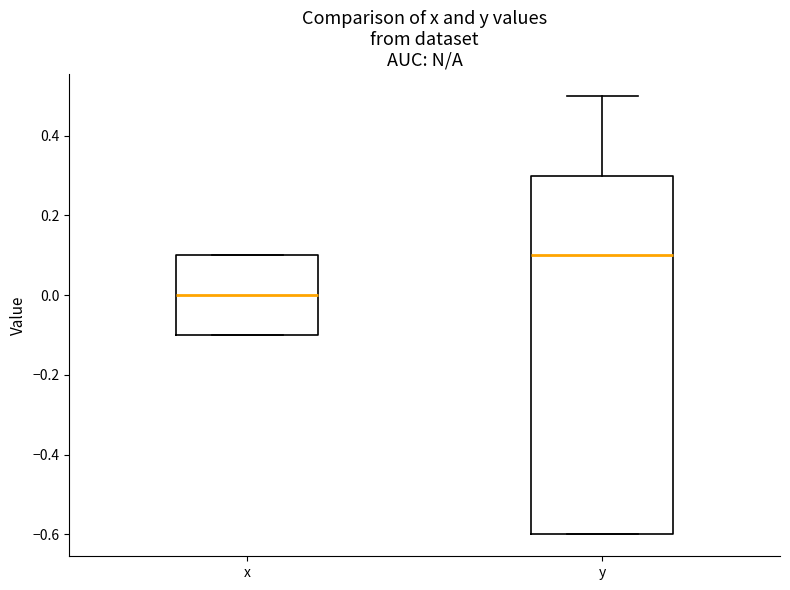

Reading left to right, read every box against the y-axis: the position of its median line, the range the box covers, and the ends of its whiskers. The values are not printed on the chart, so give them approximately, as read against the axis.

x: median 0.0, box -0.1 to 0.1, whiskers -0.1 to 0.1
y: median 0.1, box -0.6 to 0.3, whiskers -0.6 to 0.5